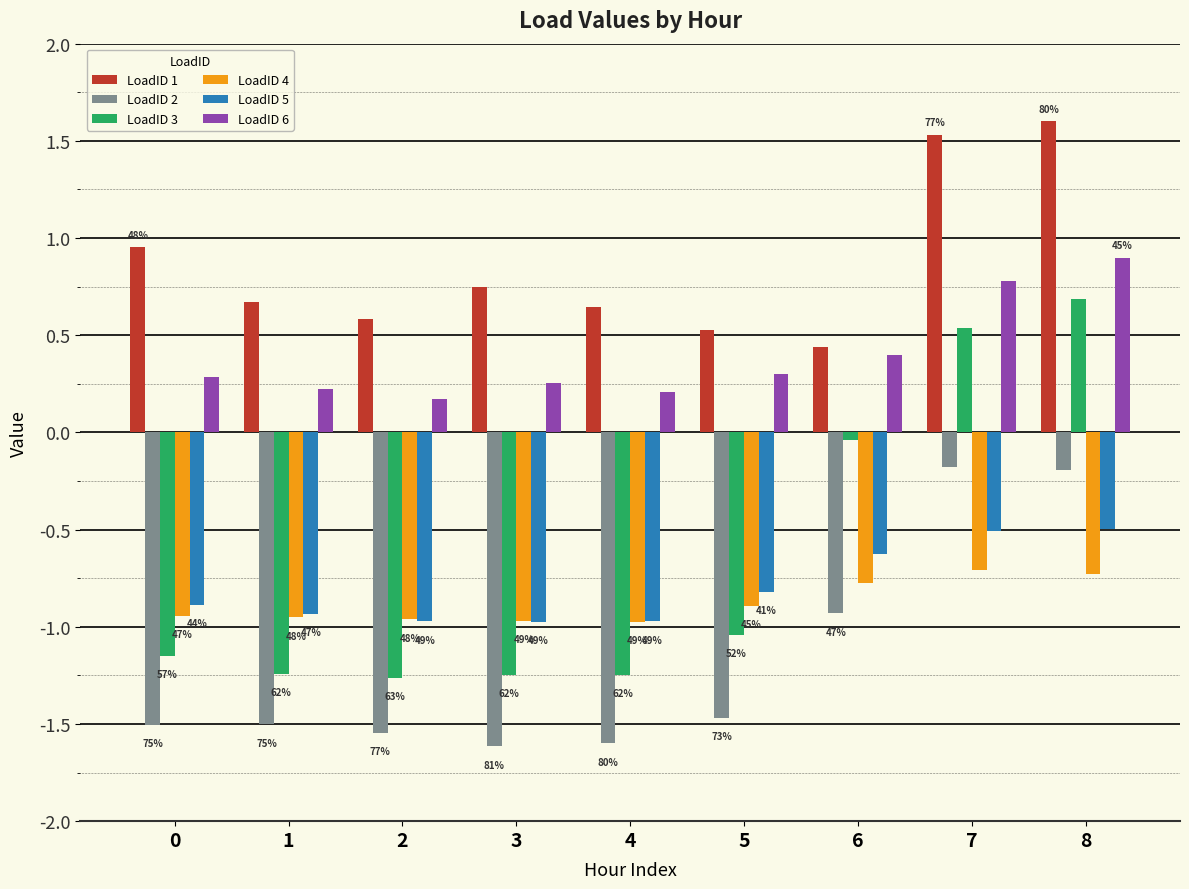

Reading left to right, transcribe all the data shown in this chart.

LoadID 1: 1.0	0.7	0.6	0.7	0.6	0.5	0.4	1.5	1.6
LoadID 2: -1.5	-1.5	-1.5	-1.6	-1.6	-1.5	-0.9	-0.2	-0.2
LoadID 3: -1.1	-1.2	-1.3	-1.2	-1.2	-1.0	-0.0	0.5	0.7
LoadID 4: -0.9	-1.0	-1.0	-1.0	-1.0	-0.9	-0.8	-0.7	-0.7
LoadID 5: -0.9	-0.9	-1.0	-1.0	-1.0	-0.8	-0.6	-0.5	-0.5
LoadID 6: 0.3	0.2	0.2	0.3	0.2	0.3	0.4	0.8	0.9